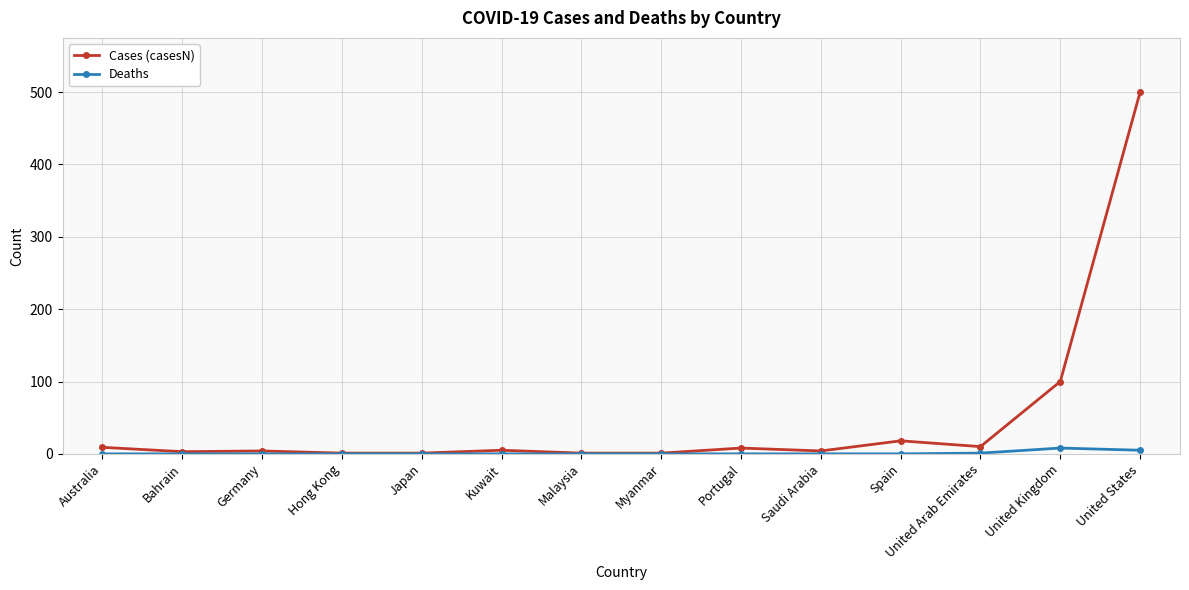

At which category does the chart reach its peak across all series?

United States